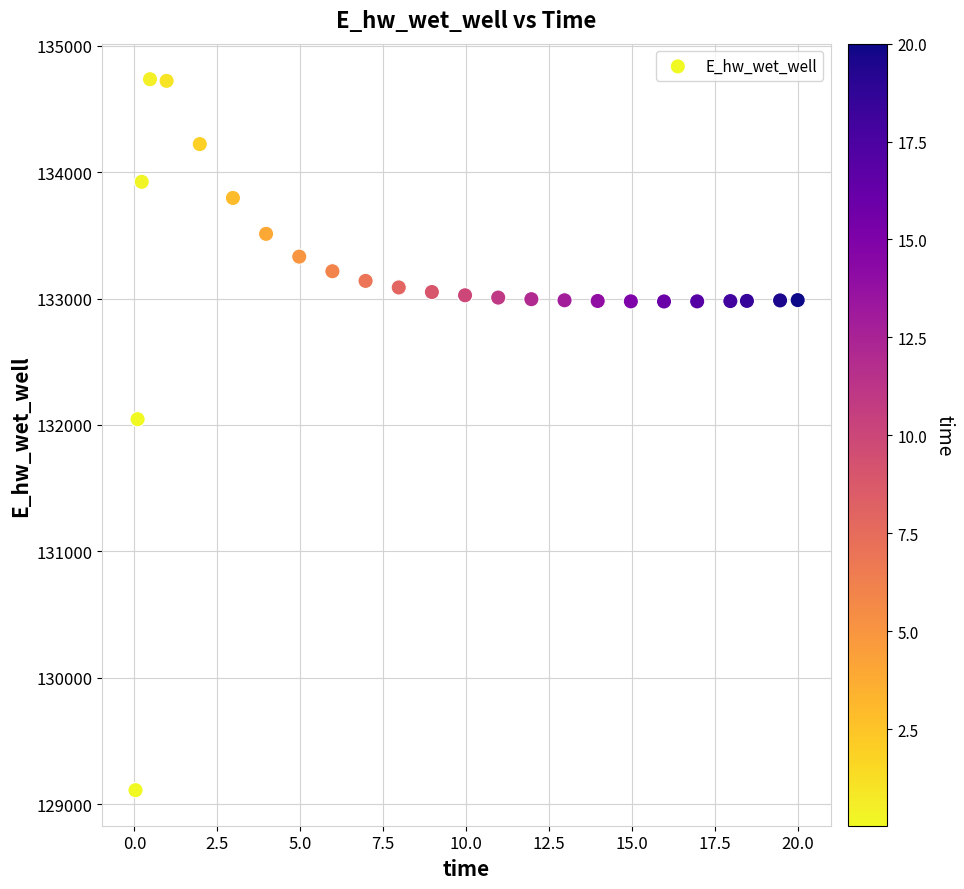

What Y value in the scatter plot is closest to 131922?

132045.5